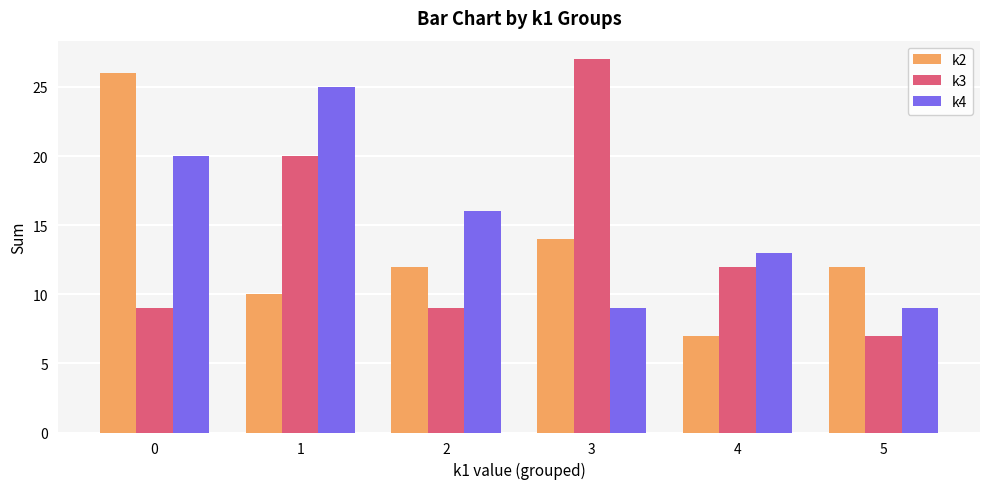

Which series has the largest total across all categories?

k4